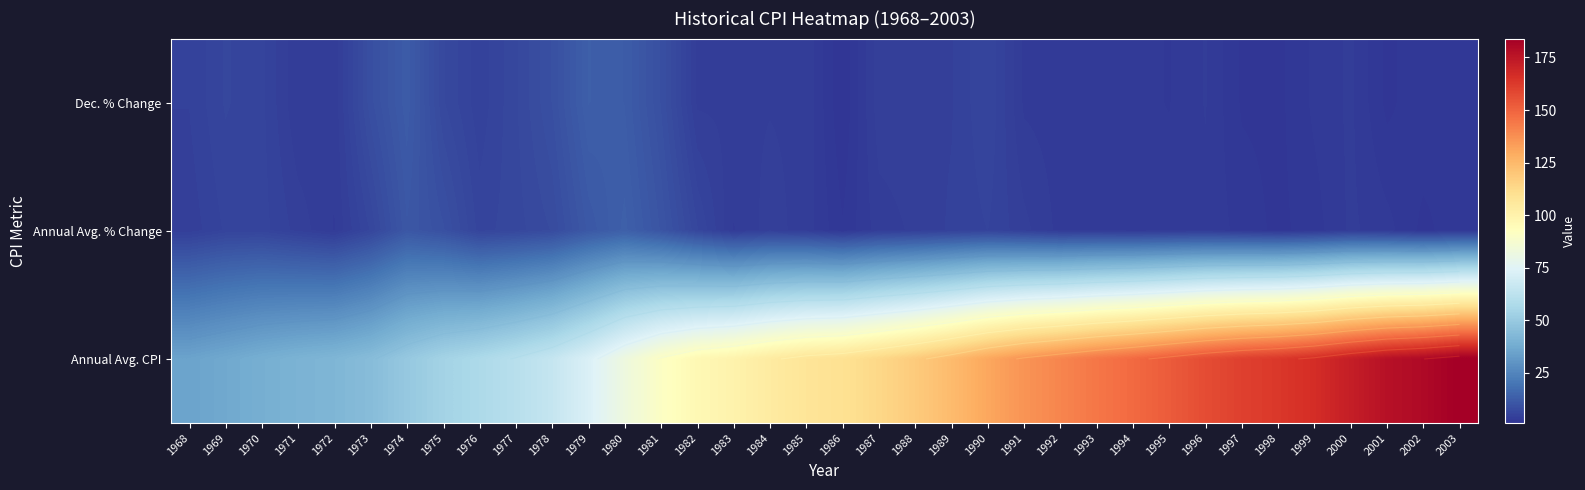

What is the sum of the Annual Avg. % Change values at 1969 and 2002?

7.1